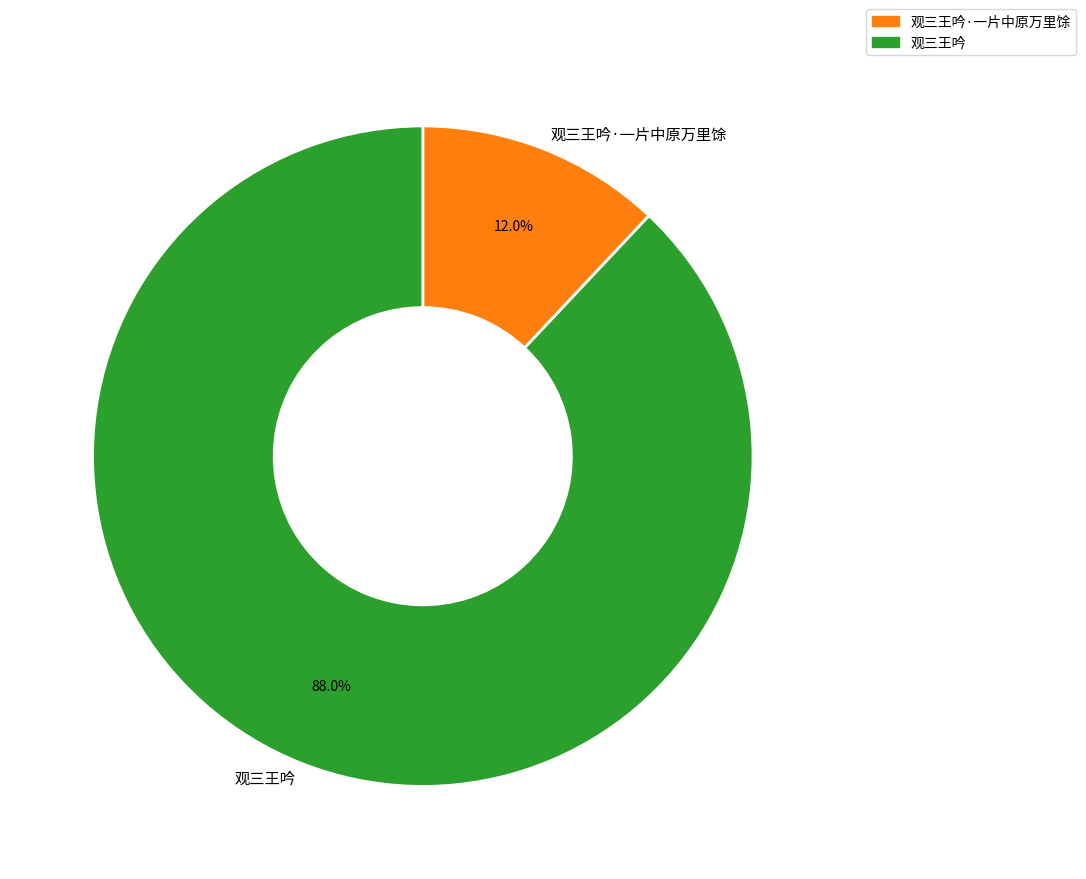

Is it true that 观三王吟·一片中原万里馀 is 1% of the pie?

False